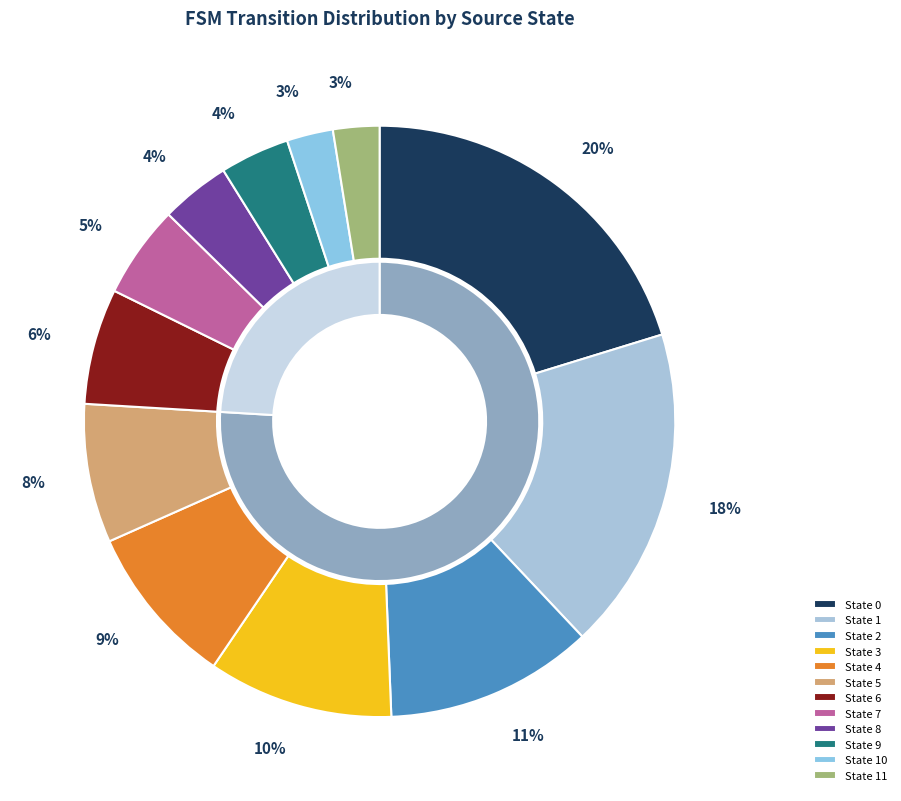

How many segments does this pie chart have?

12